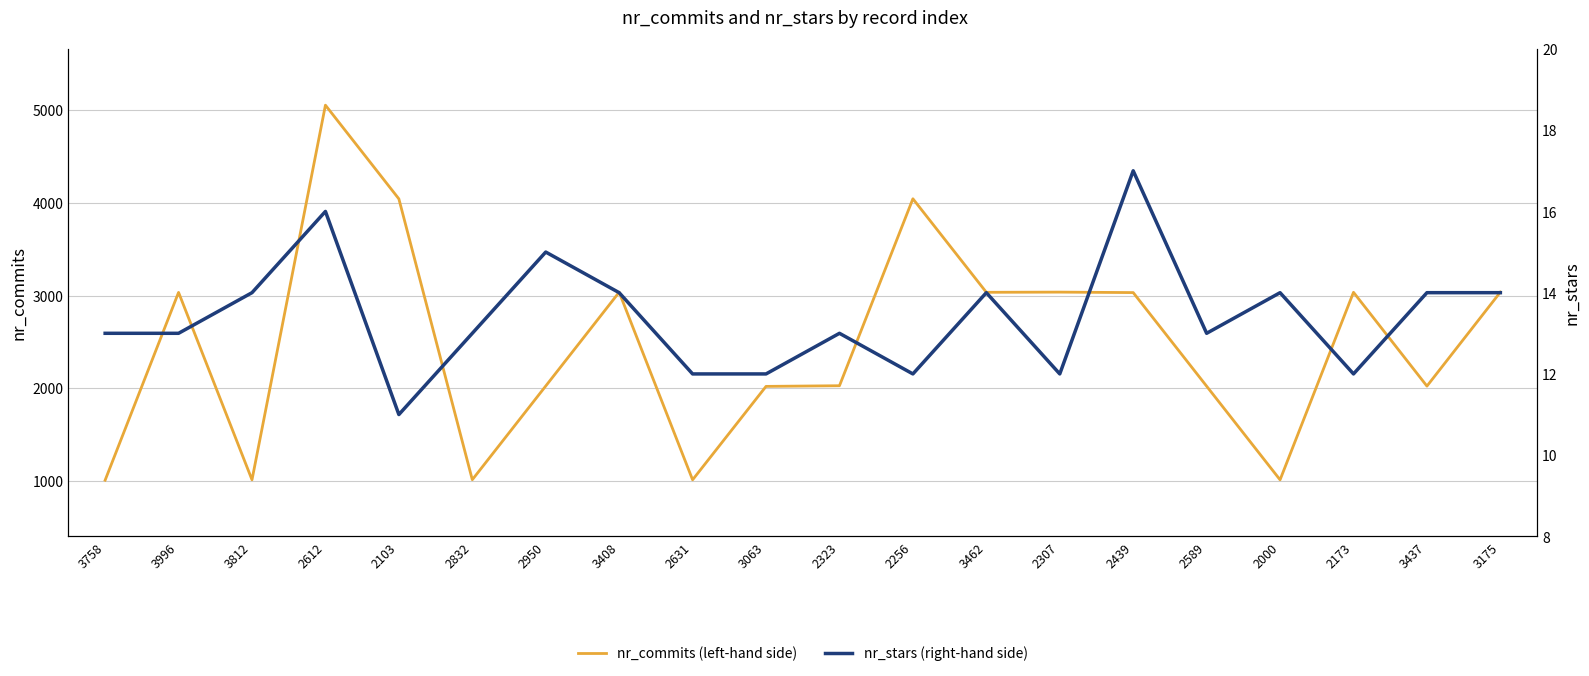

What are all the series names shown in the legend?

nr_commits (left-hand side), nr_stars (right-hand side)